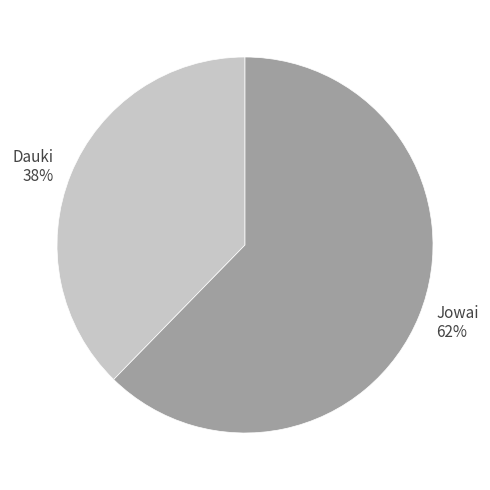

Rank the categories by value from highest to lowest.

Jowai, Dauki